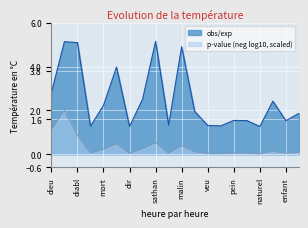

What is the sum of the obs/exp values at homm and enfant?

2.8